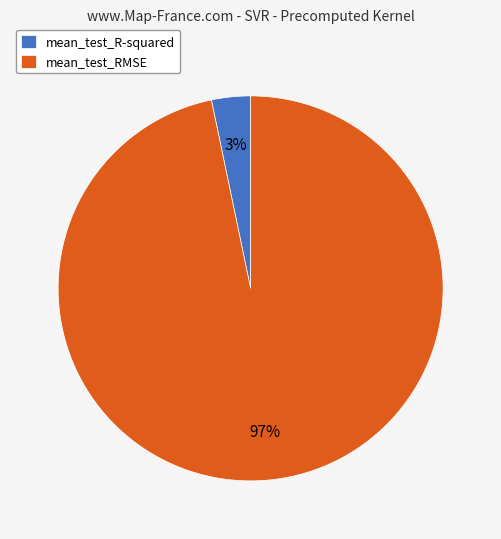

Between mean_test_R-squared and mean_test_RMSE, which is larger?

mean_test_RMSE